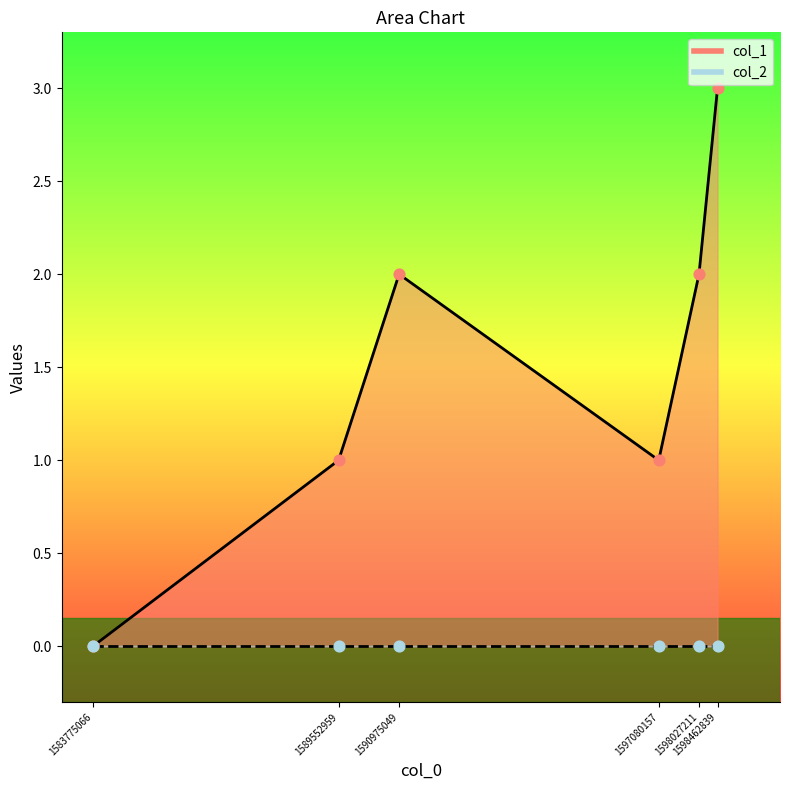

What is the ratio of the value at 1598027211 to the value at 1589552959?

2.0